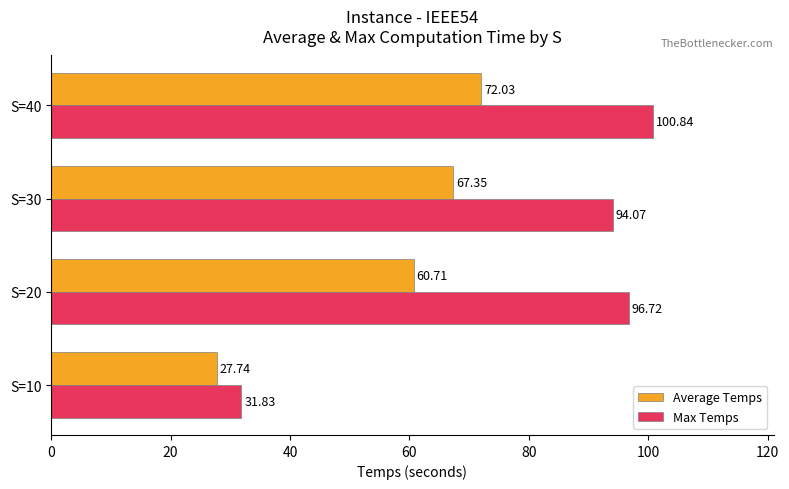

What is the difference between the Max Temps values at S=40 and S=10?

69.0